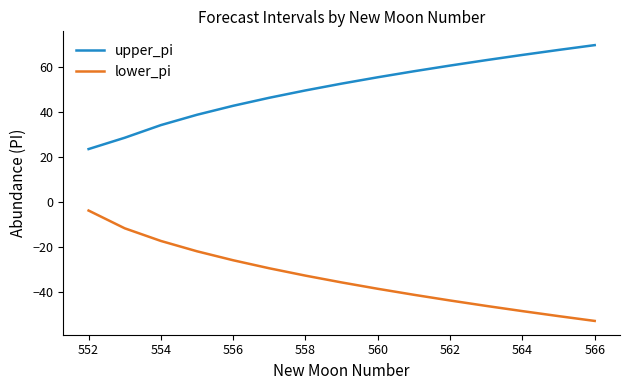

What is the difference between the maximum and minimum values in the lower_pi series?

49.2